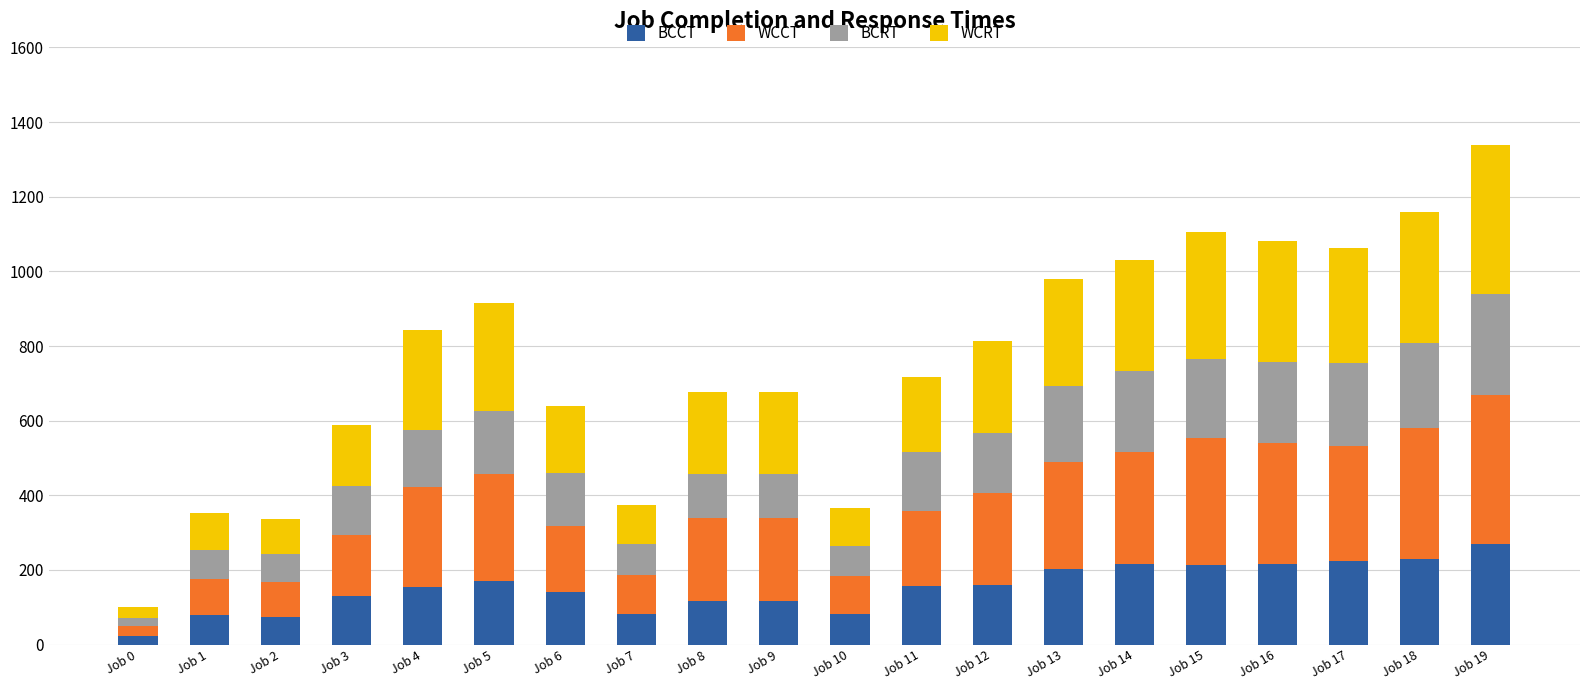

At which category is the sum across all series the highest?

Job 19